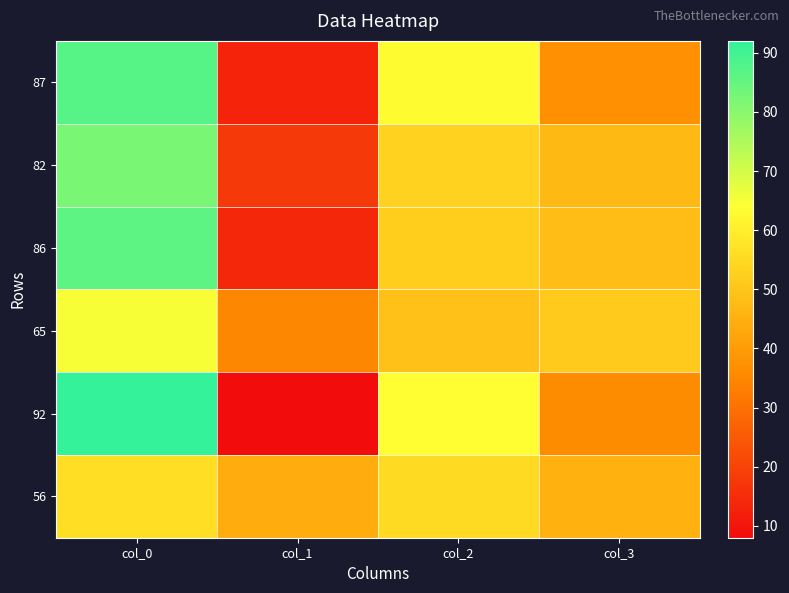

Which series has the largest range (max minus min)?

92